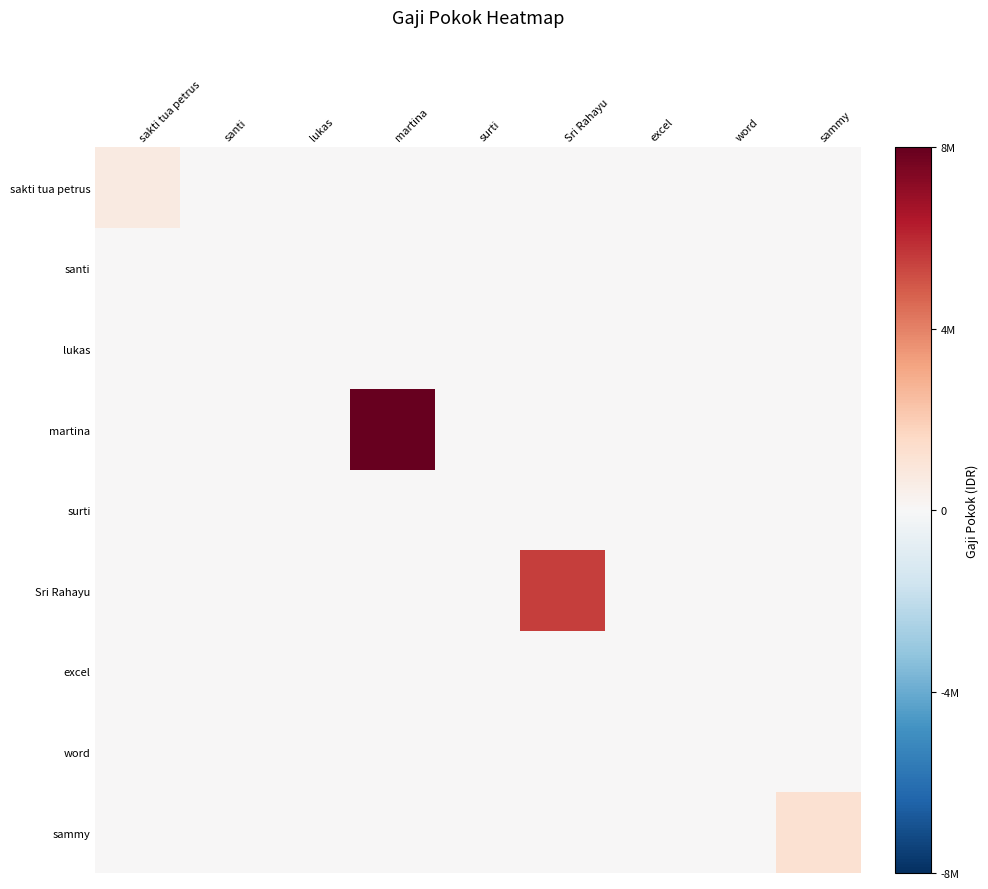

Reading left to right, list all the values displayed in this chart.

sakti tua petrus: sakti tua petrus=700000	santi=0	lukas=0	martina=0	surti=0	Sri Rahayu=0	excel=0	word=0	sammy=0
santi: sakti tua petrus=0	santi=0	lukas=0	martina=0	surti=0	Sri Rahayu=0	excel=0	word=0	sammy=0
lukas: sakti tua petrus=0	santi=0	lukas=0	martina=0	surti=0	Sri Rahayu=0	excel=0	word=0	sammy=0
martina: sakti tua petrus=0	santi=0	lukas=0	martina=8000000	surti=0	Sri Rahayu=0	excel=0	word=0	sammy=0
surti: sakti tua petrus=0	santi=0	lukas=0	martina=0	surti=0	Sri Rahayu=0	excel=0	word=0	sammy=0
Sri Rahayu: sakti tua petrus=0	santi=0	lukas=0	martina=0	surti=0	Sri Rahayu=5500000	excel=0	word=0	sammy=0
excel: sakti tua petrus=0	santi=0	lukas=0	martina=0	surti=0	Sri Rahayu=0	excel=0	word=0	sammy=0
word: sakti tua petrus=0	santi=0	lukas=0	martina=0	surti=0	Sri Rahayu=0	excel=0	word=0	sammy=0
sammy: sakti tua petrus=0	santi=0	lukas=0	martina=0	surti=0	Sri Rahayu=0	excel=0	word=0	sammy=1200000